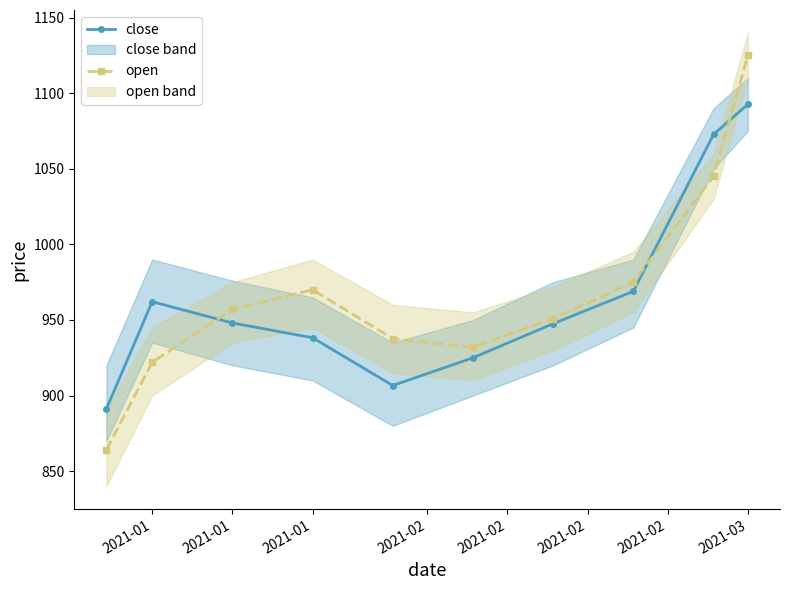

At which category is the sum across all series the highest?

2021-03